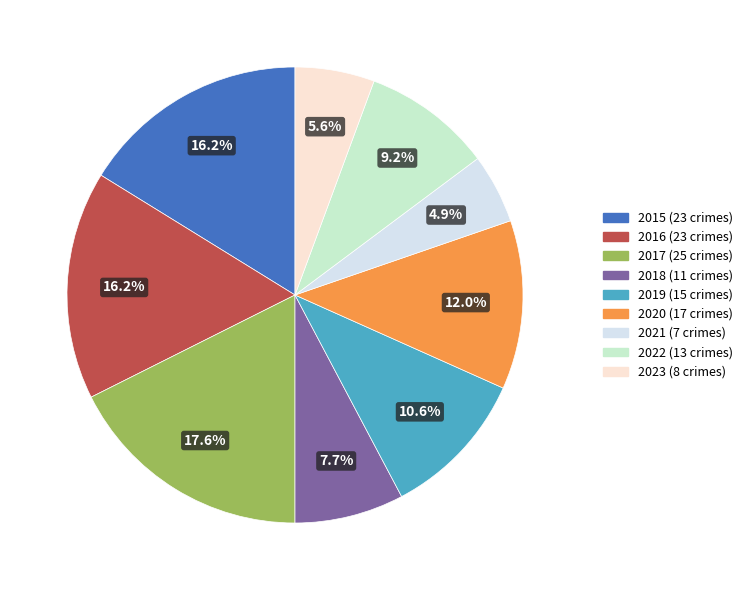

What percentage is the 2016 slice, to the nearest percent?

16%